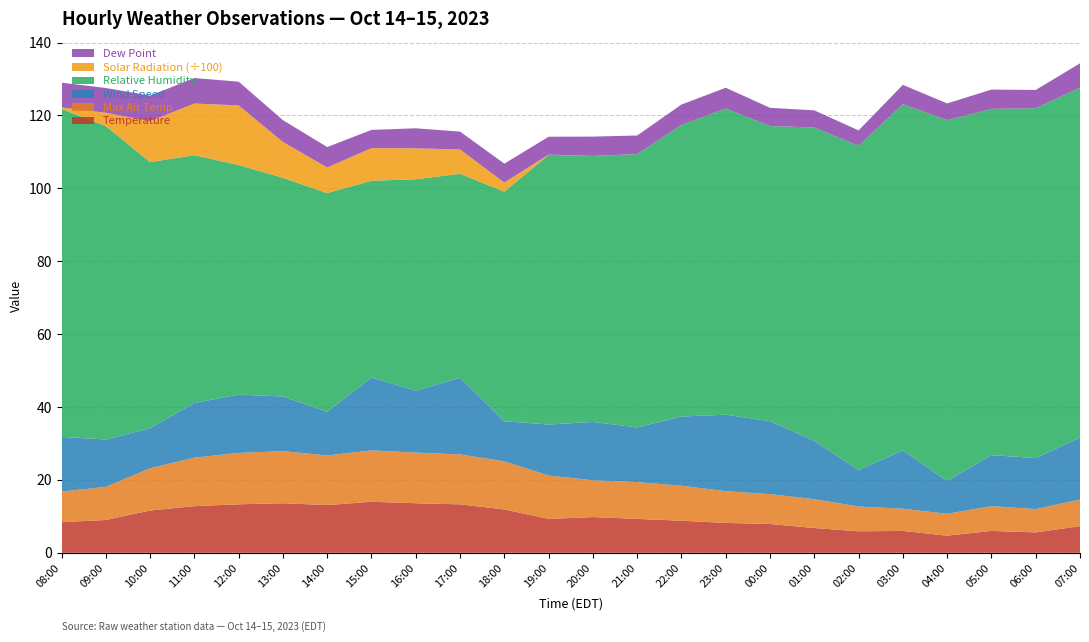

Reading left to right, extract all data points from this chart.

Temperature: 8.4	9.0	11.6	12.8	13.3	13.6	13.1	14.0	13.6	13.3	11.9	9.3	9.8	9.3	8.8	8.2	7.9	6.8	5.9	6.0	4.7	6.0	5.6	7.3
Max Air Temp: 8.4	9.1	11.6	13.3	14.1	14.3	13.6	14.1	13.9	13.7	13.2	11.9	10.1	10.1	9.6	8.7	8.2	7.9	6.8	6.1	6.0	6.8	6.4	7.3
Wind Speed: 15.0	13.0	11.0	15.0	16.0	15.0	12.0	20.0	17.0	21.0	11.0	14.0	16.0	15.0	19.0	21.0	20.0	16.0	10.0	16.0	9.0	14.0	14.0	17.0
Relative Humidity: 90.0	86.0	73.0	68.0	63.0	60.0	60.0	54.0	58.0	56.0	63.0	74.0	73.0	75.0	80.0	84.0	81.0	86.0	89.0	95.0	99.0	95.0	96.0	96.0
Solar Radiation (÷100): 0.4	3.6	11.2	14.2	16.4	9.8	7.0	8.9	8.5	6.7	2.5	0.1	0.0	0.0	0.0	0.0	0.0	0.0	0.0	0.0	0.0	0.0	0.0	0.0
Dew Point: 6.8	6.8	7.0	7.0	6.5	6.0	5.6	5.0	5.5	4.9	5.2	4.9	5.3	5.1	5.6	5.7	5.0	4.7	4.2	5.3	4.6	5.3	5.0	6.7